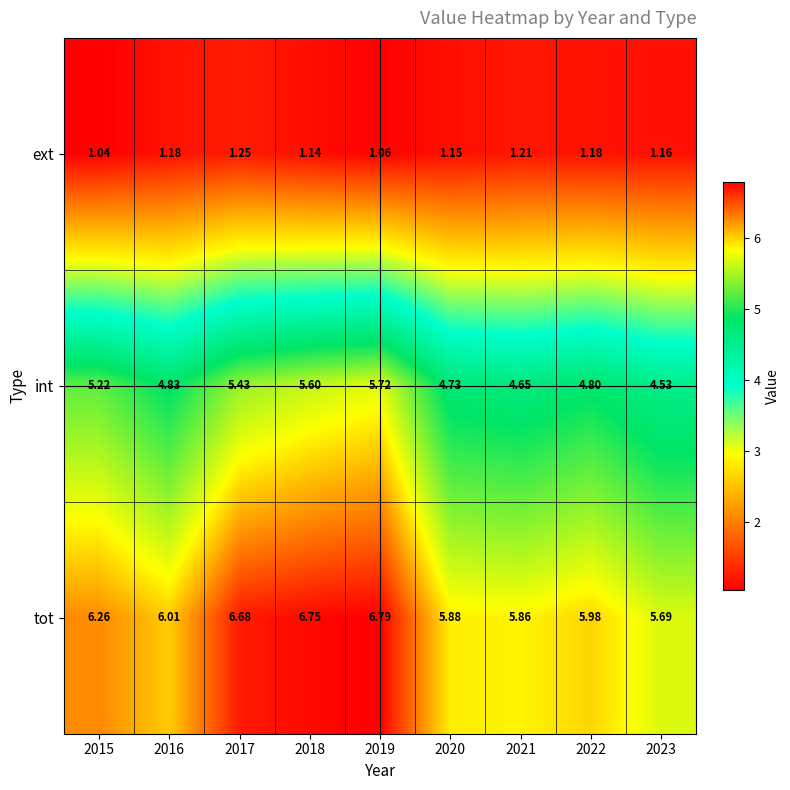

Is the value of ext at 2015 greater than the value of int at 2020?

No